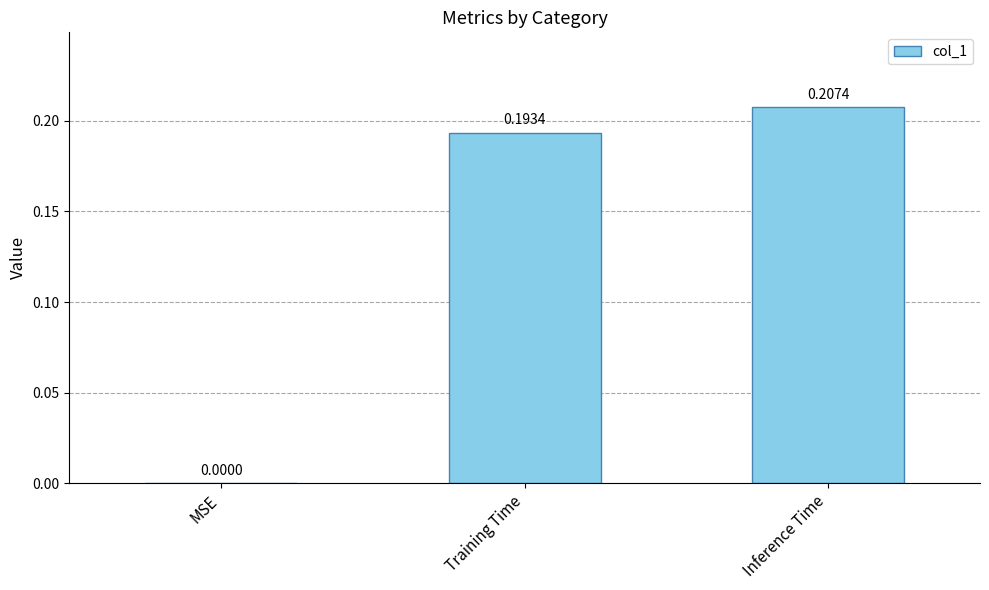

True or false: the data shows 0.1 at Inference Time.

False